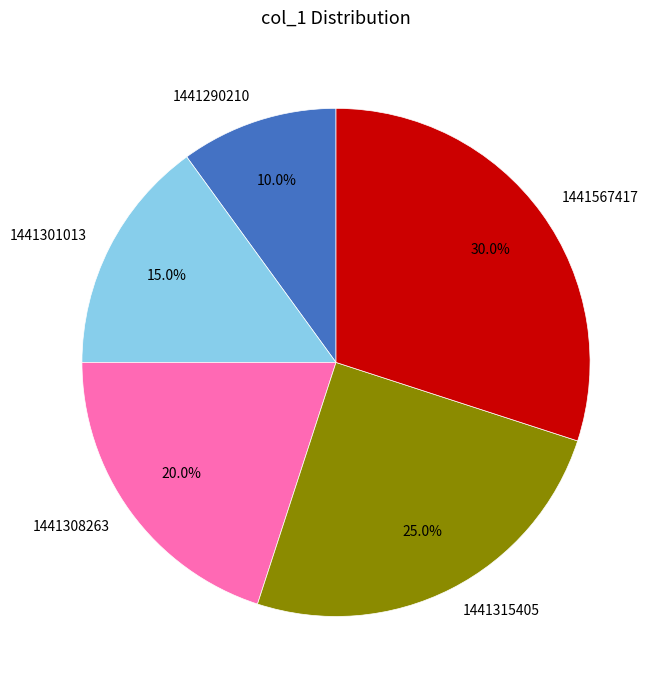

Which category has the smallest portion of the pie?

1441290210